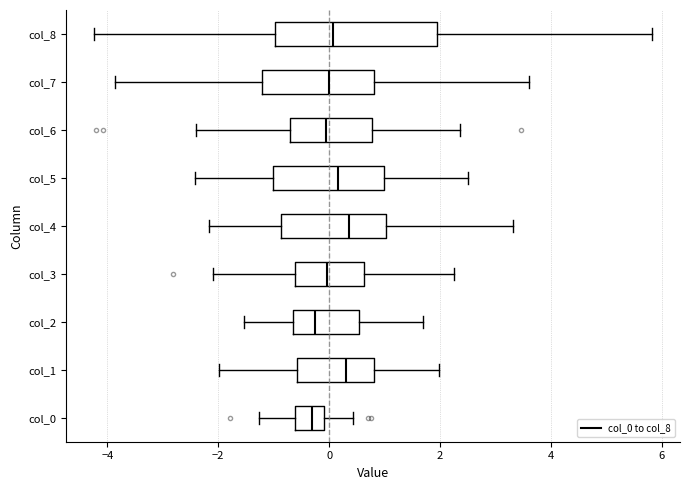

Where does the median line of the box for col_4 sit on the x-axis? The values are not printed on the chart, so give them approximately, as read against the axis.

0.4